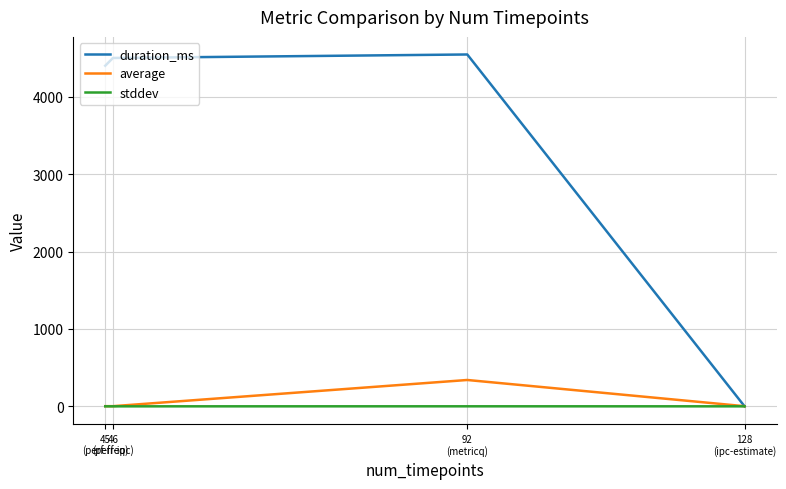

Where is duration_ms nearest to the value 2273?

45
(perf-freq)